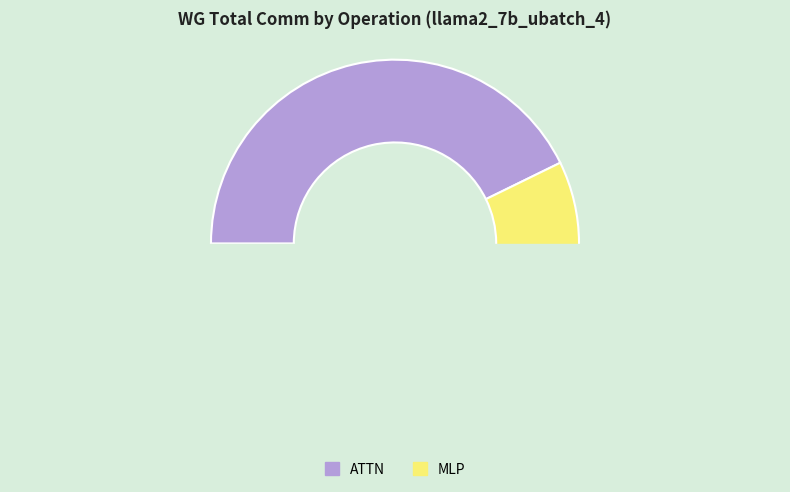

The RMSNorm1 slice represents 0% of the pie. True or false?

True